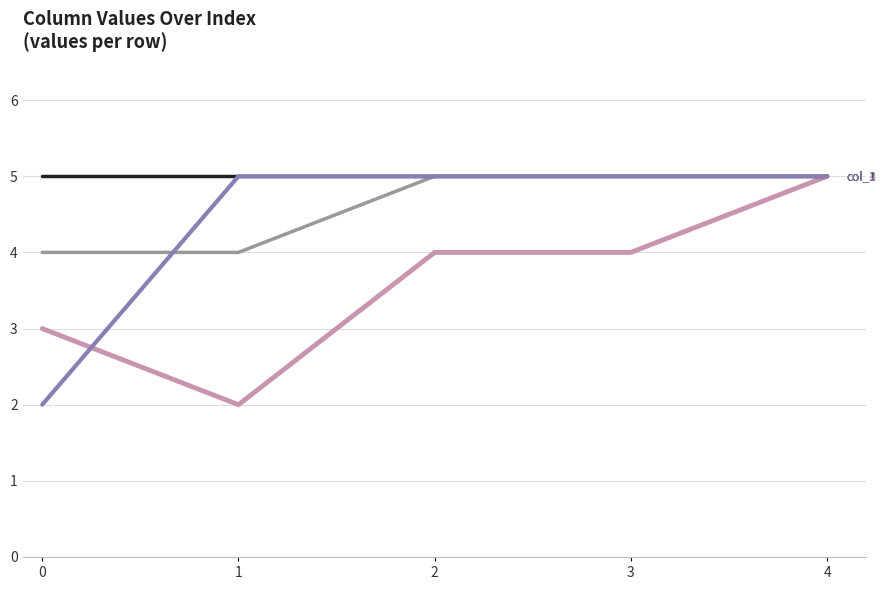

At which category is the sum across all series the highest?

4